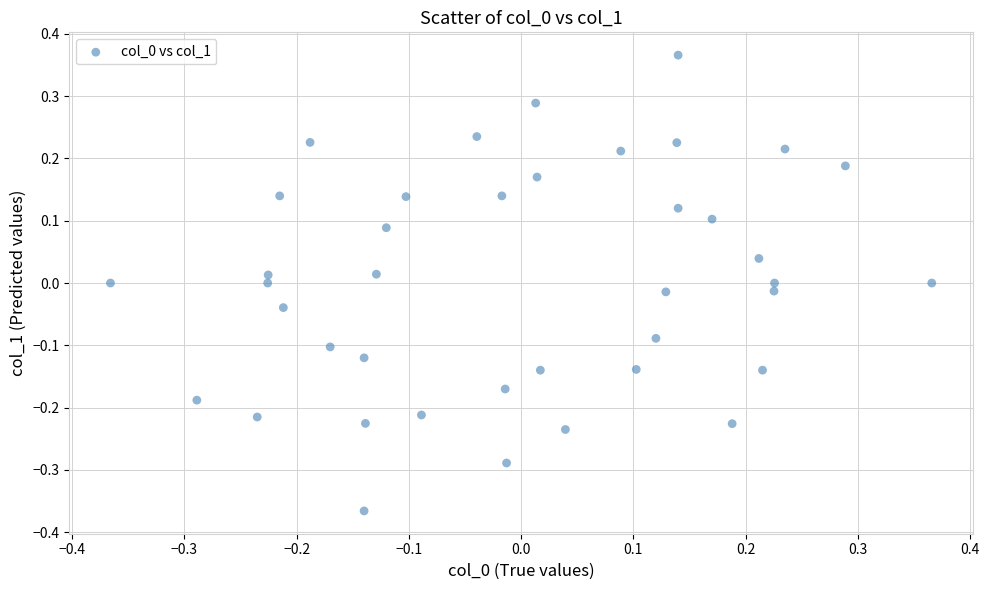

What is the range of X values (max minus min)?

0.7